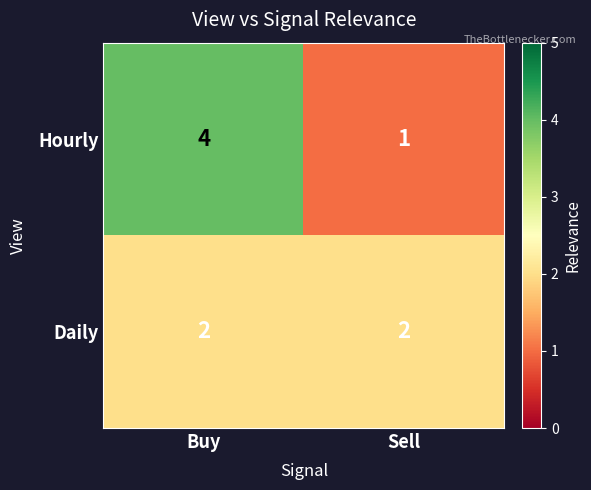

True or false: Hourly has a value of 3 at Buy.

False